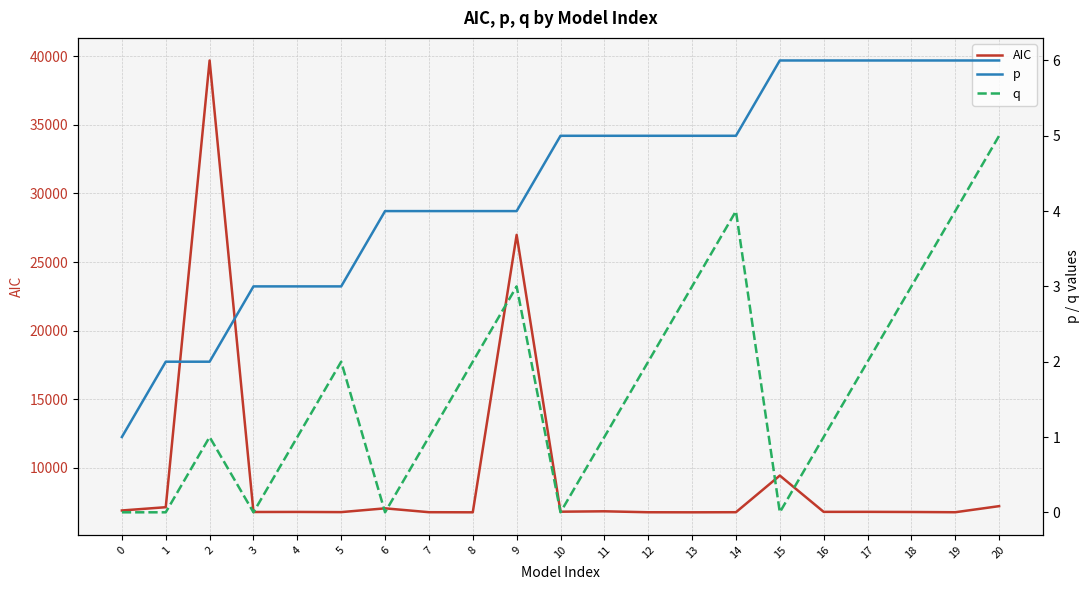

At which label does q first exceed 1?

5